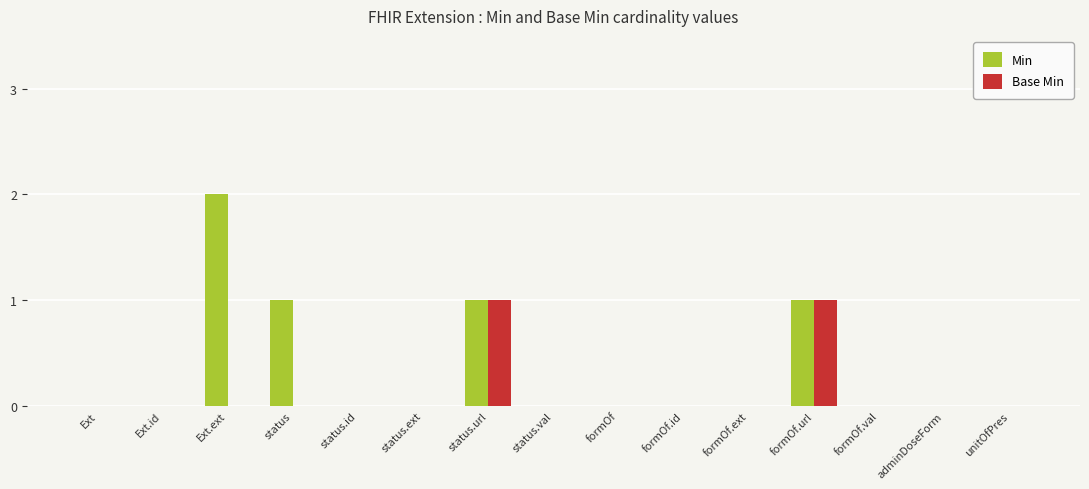

The value of Base Min at formOf.id is 0. True or false?

True